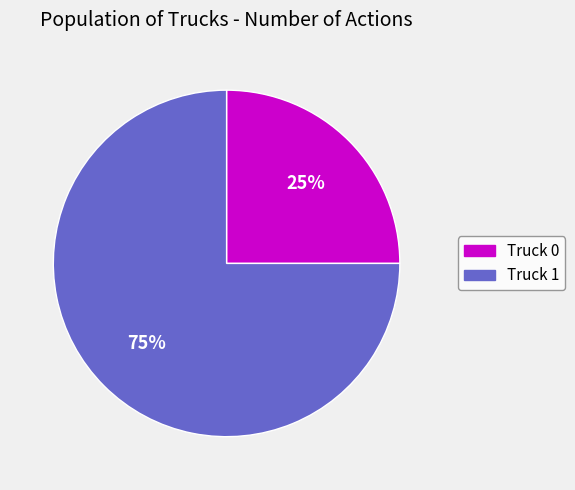

To the nearest percent, what is the combined percentage of Truck 1 and Truck 0?

100%